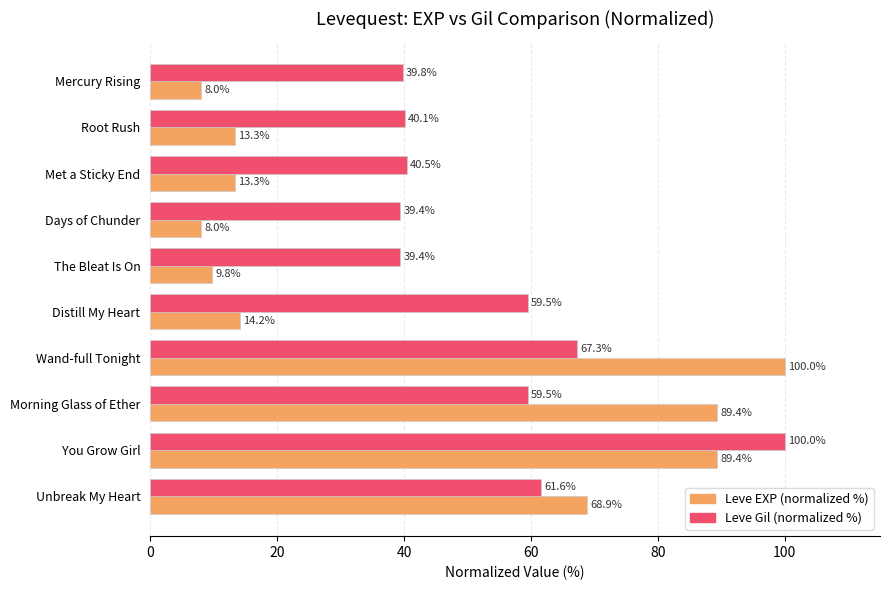

At Unbreak My Heart, list the series in order from smallest to largest.

Leve Gil (normalized %), Leve EXP (normalized %)